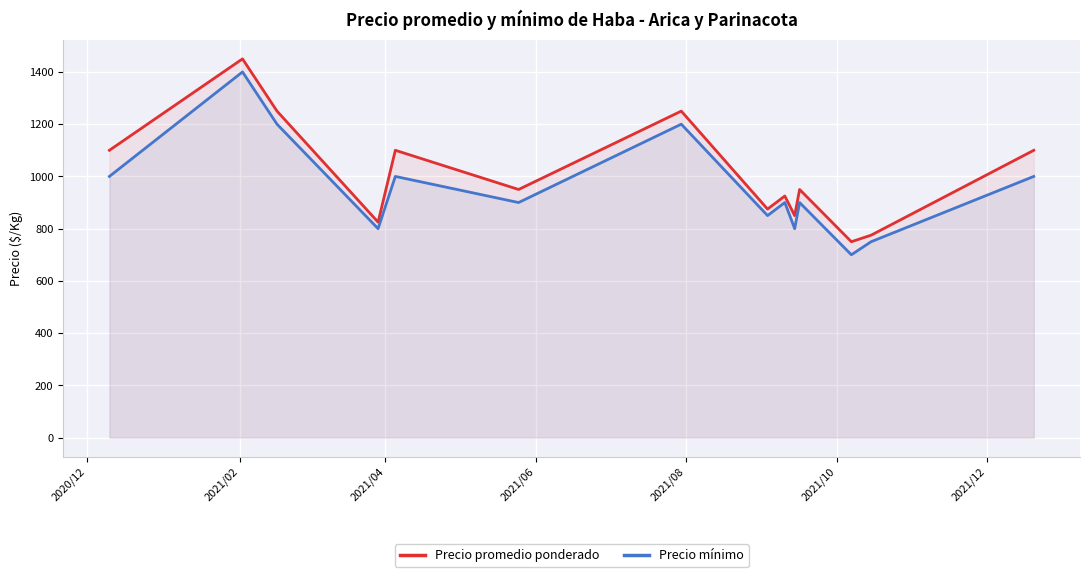

What is the minimum value for Precio mínimo?

700